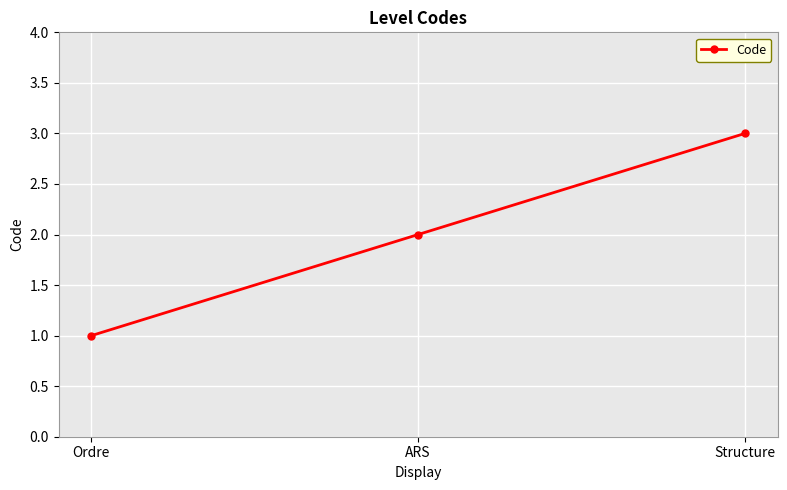

What is the label of the 1st point from the left?

Ordre